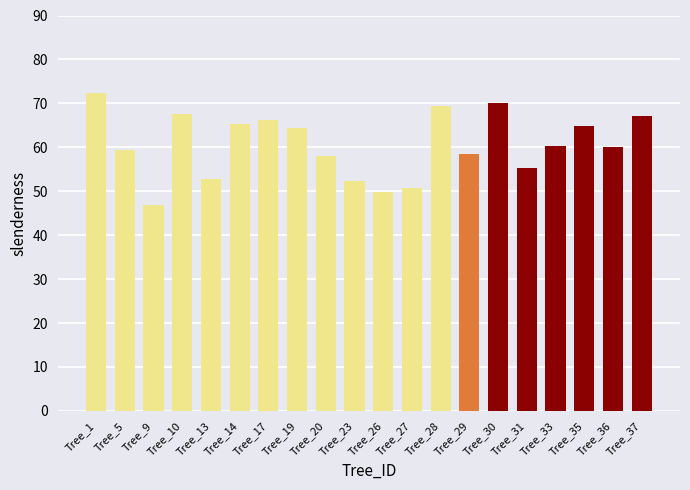

Is it true that the value at Tree_29 is 58.4?

True